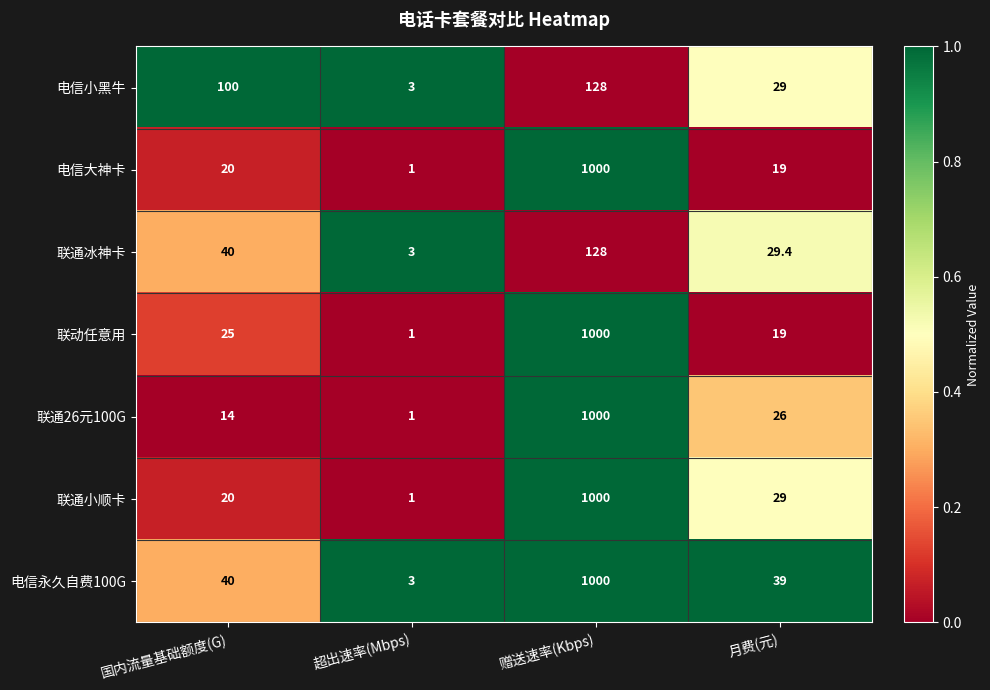

How many values in the 电信大神卡 series are below 20?

2